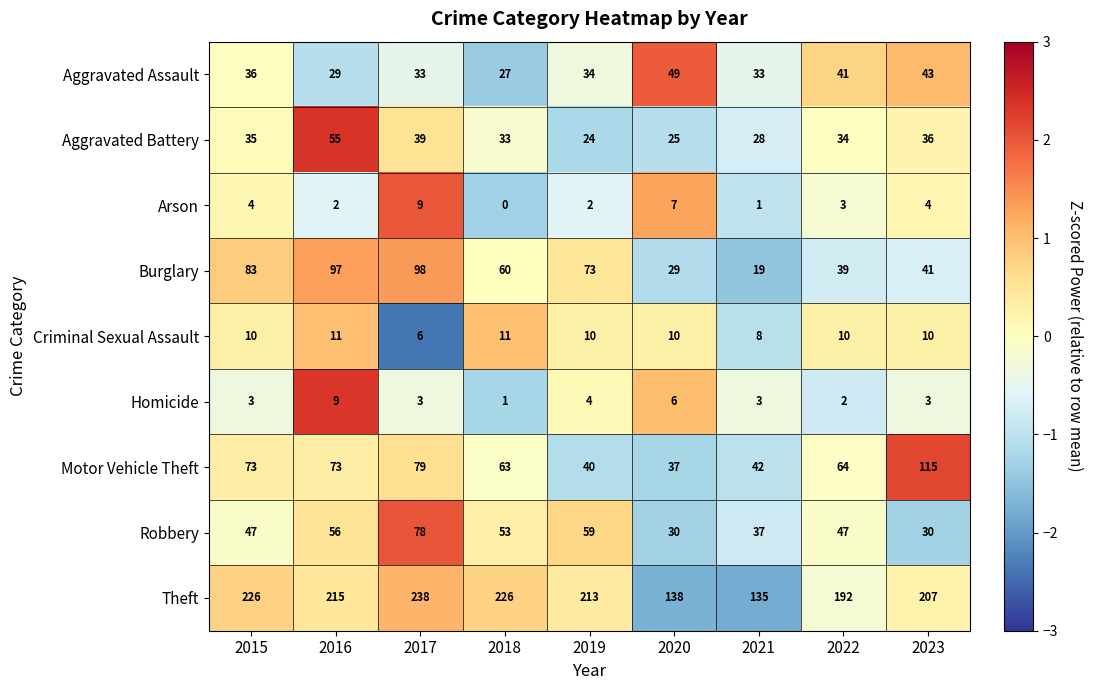

Which series has the largest total across all categories?

Theft